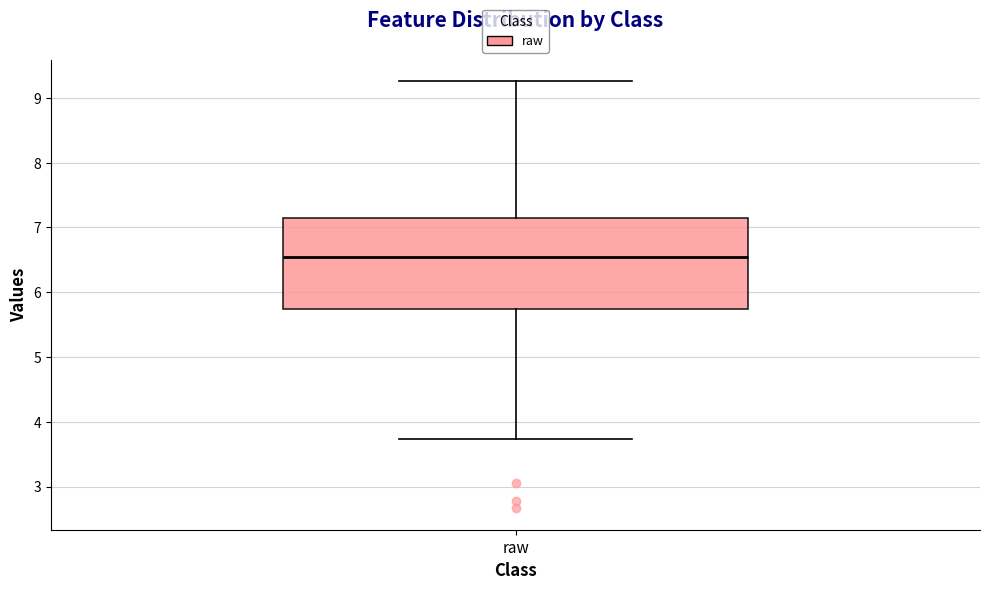

Transcribe this box plot: give where the median line is, the range the box spans, and where the two whiskers end, as read against the y-axis. The values are not printed on the chart, so give them approximately, as read against the axis.

median 6.5, box 5.7 to 7.2, whiskers 3.7 to 9.3